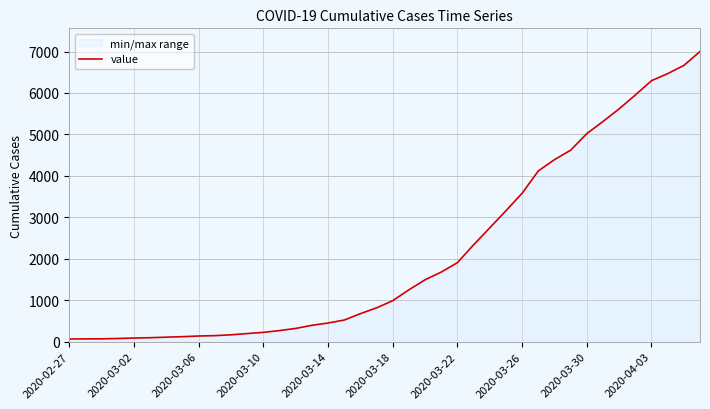

How many distinct data groups are displayed?

1